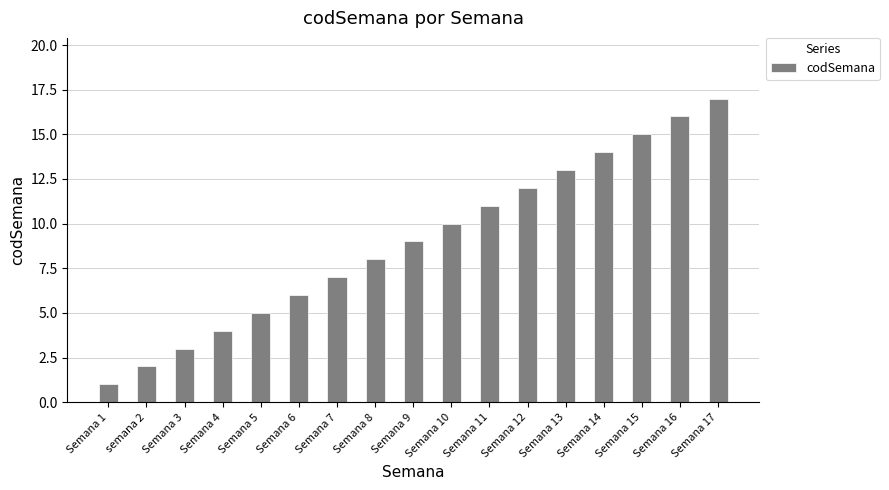

Reading left to right, list all the values displayed in this chart.

Semana 1=1	semana 2=2	Semana 3=3	Semana 4=4	Semana 5=5	Semana 6=6	Semana 7=7	Semana 8=8	Semana 9=9	Semana 10=10	Semana 11=11	Semana 12=12	Semana 13=13	Semana 14=14	Semana 15=15	Semana 16=16	Semana 17=17